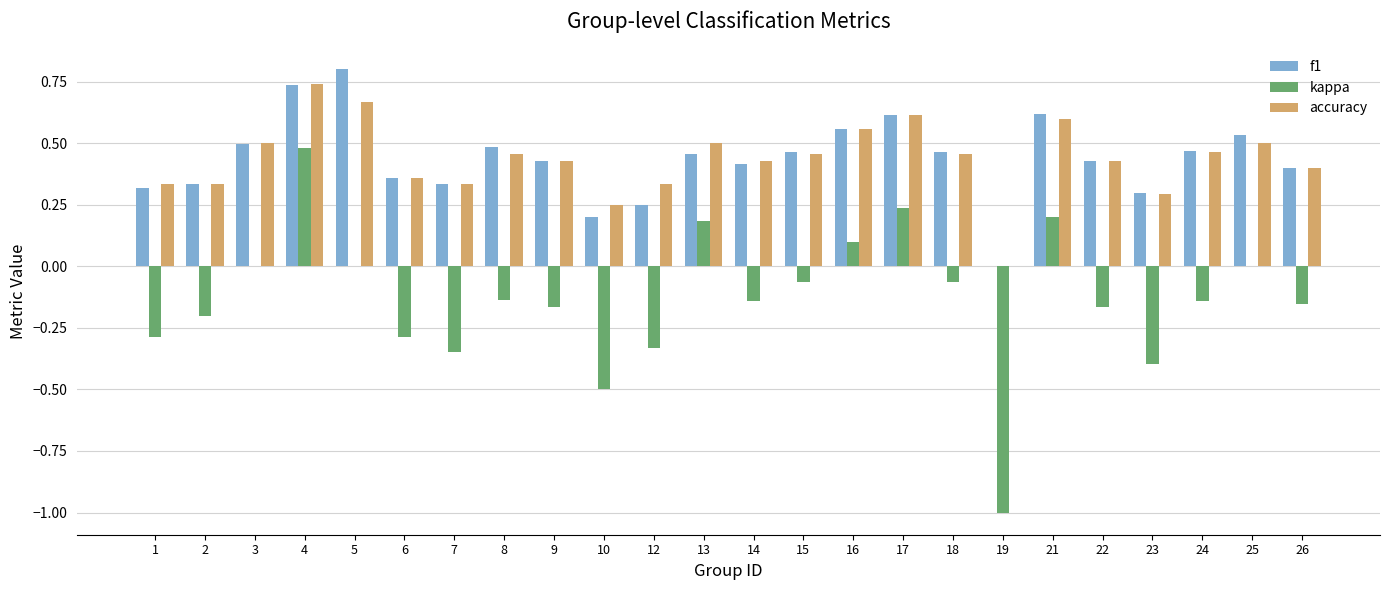

The value of f1 at 12 is 0.2. True or false?

True